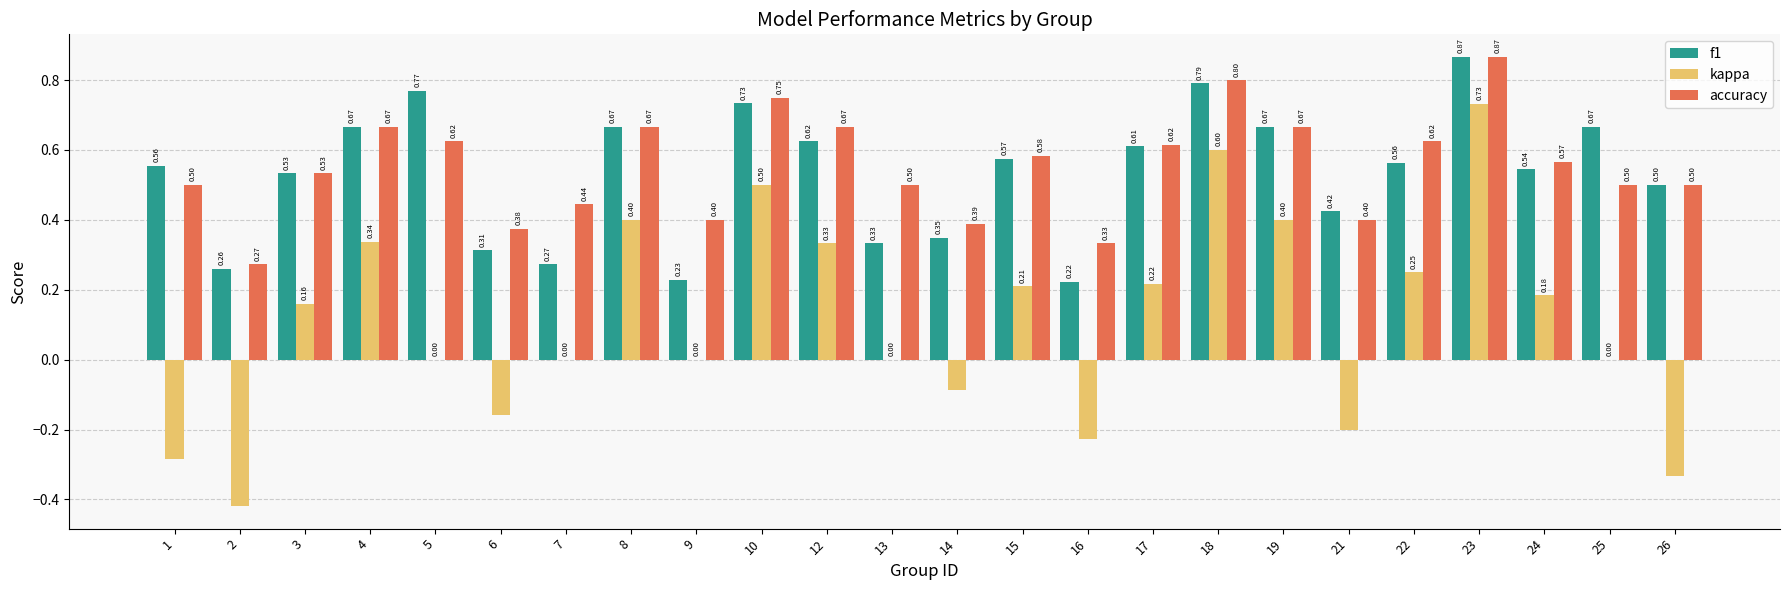

What is the total value across all series at 12?

1.6